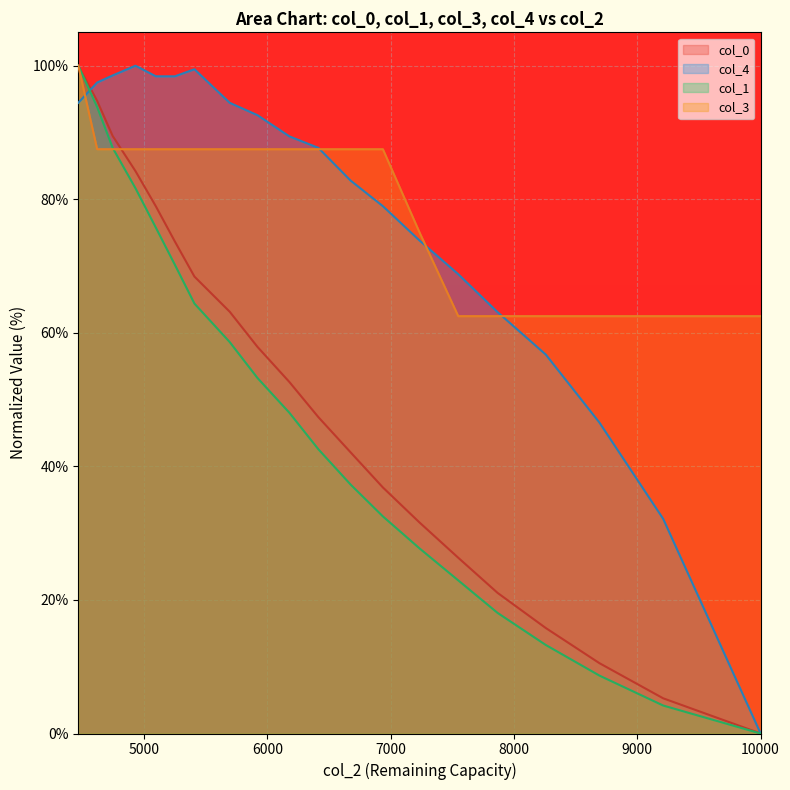

Read the col_4 value at 5409.

99.5